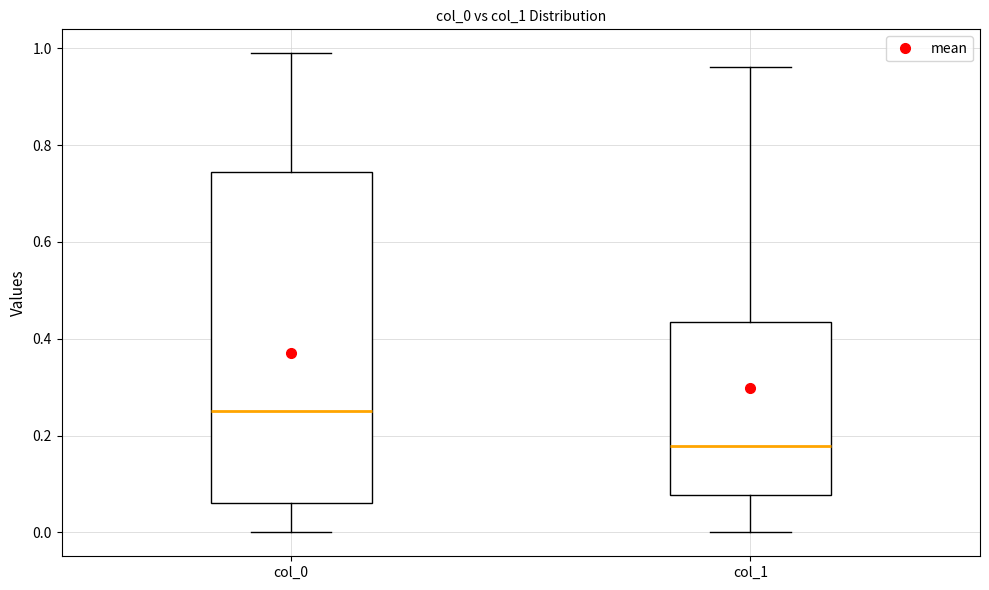

Reading left to right, transcribe this box plot: for each box, give where its median line is, the range the box spans, and where its two whiskers end, as read against the y-axis. The values are not printed on the chart, so give them approximately, as read against the axis.

col_0: median 0.24, box 0.06 to 0.74, whiskers 0.00 to 0.98
col_1: median 0.18, box 0.08 to 0.44, whiskers 0.00 to 0.96